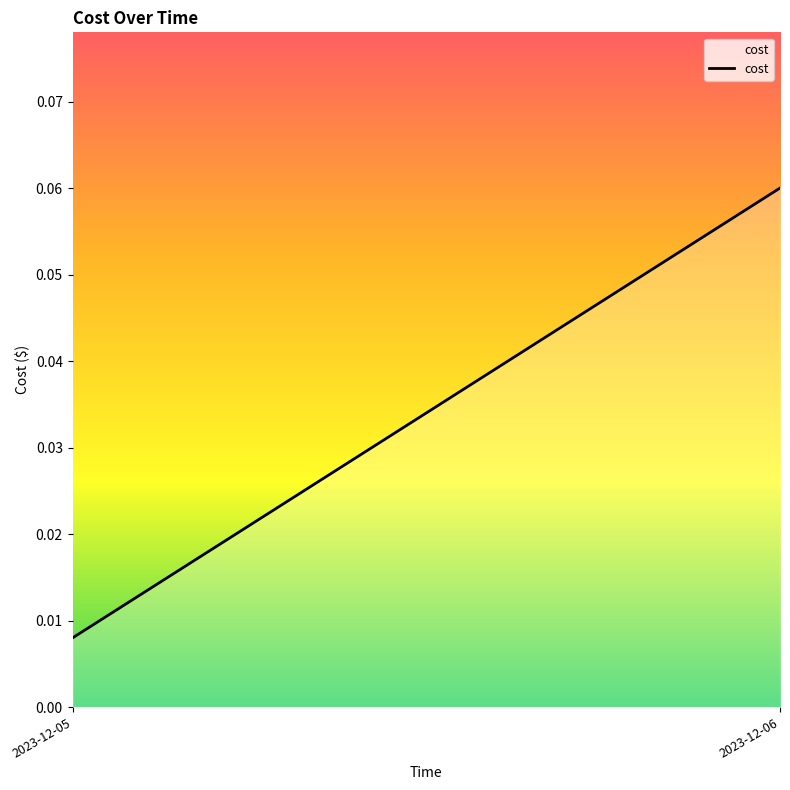

What is the maximum value shown in the chart?

0.1